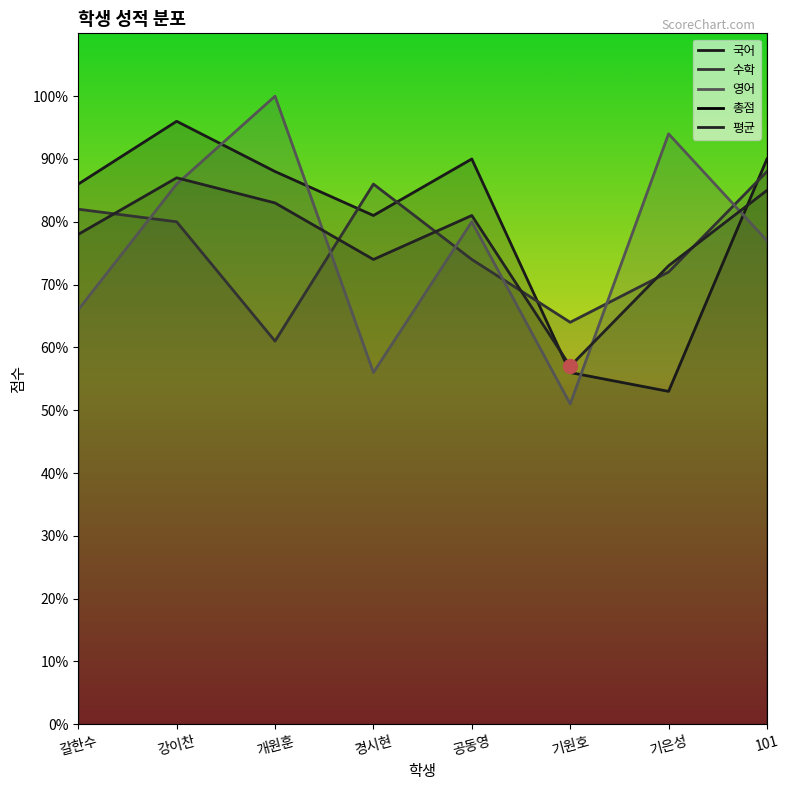

What is the label of the 1st point from the right?

101